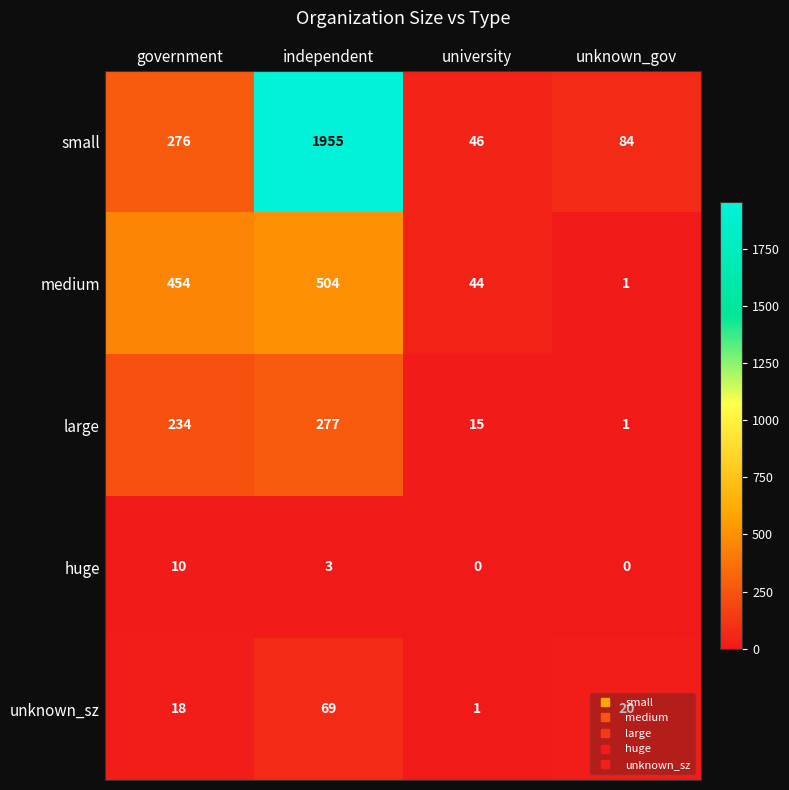

The value of large at independent is 277. True or false?

True